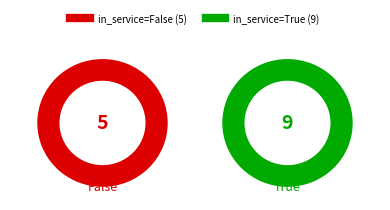

Is True the majority of the pie?

Yes